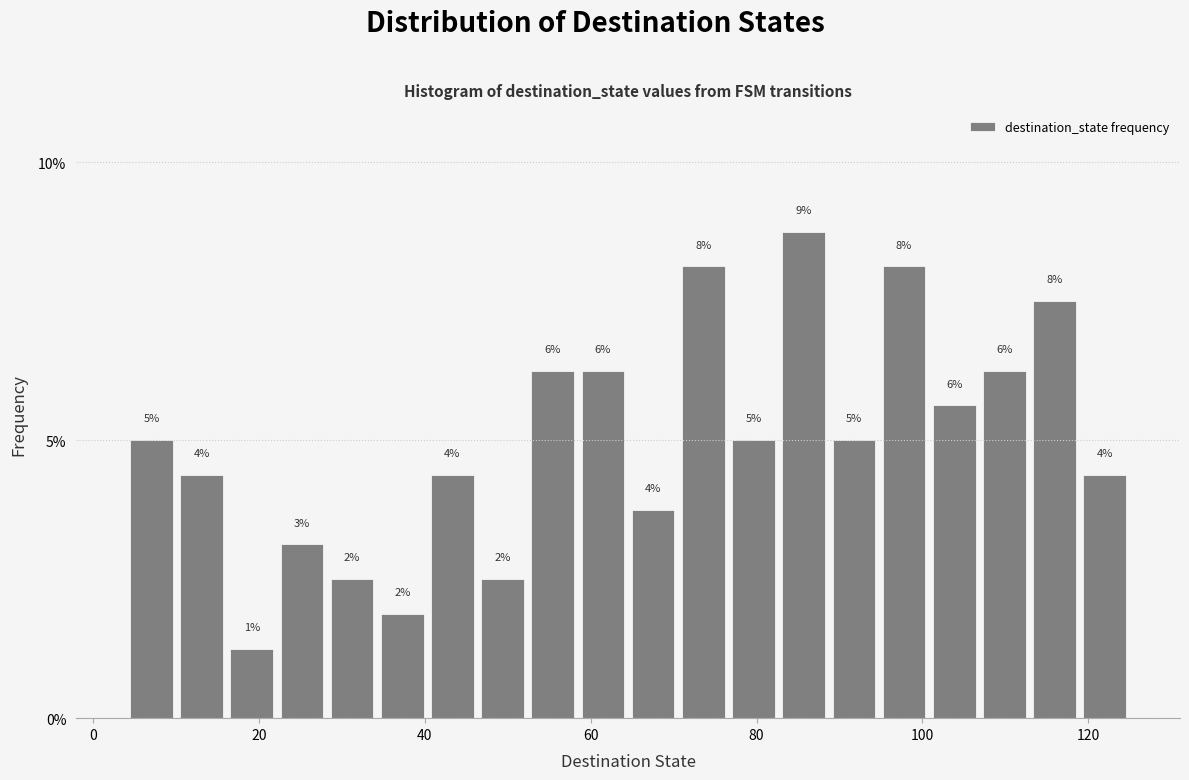

Around what value on the x-axis is the tallest bar? Give the approximate position of its centre, as read against the axis.

86